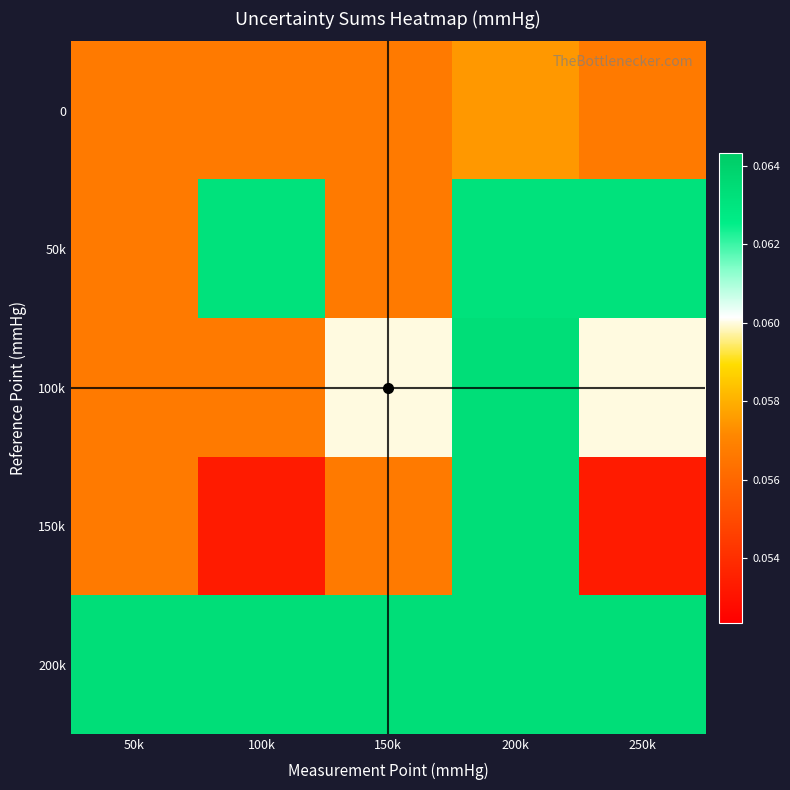

What is the minimum value shown in the chart?

0.1